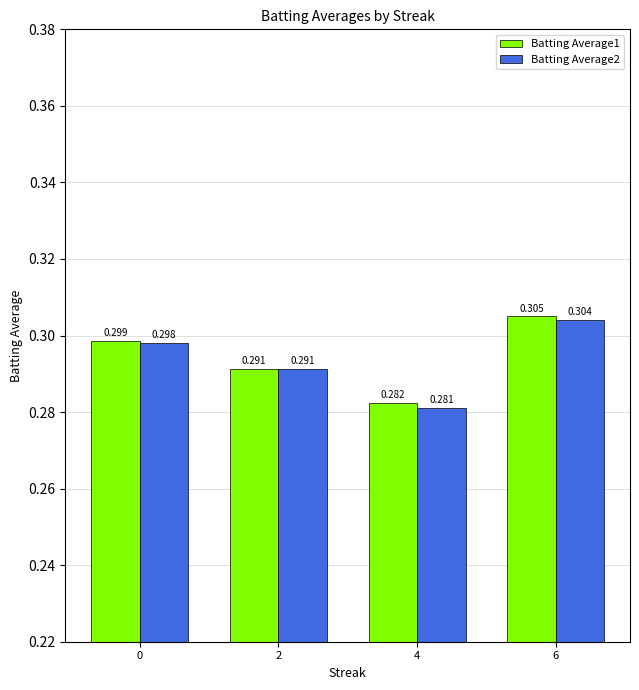

List the series in order of their peak value, highest first.

Batting Average1, Batting Average2